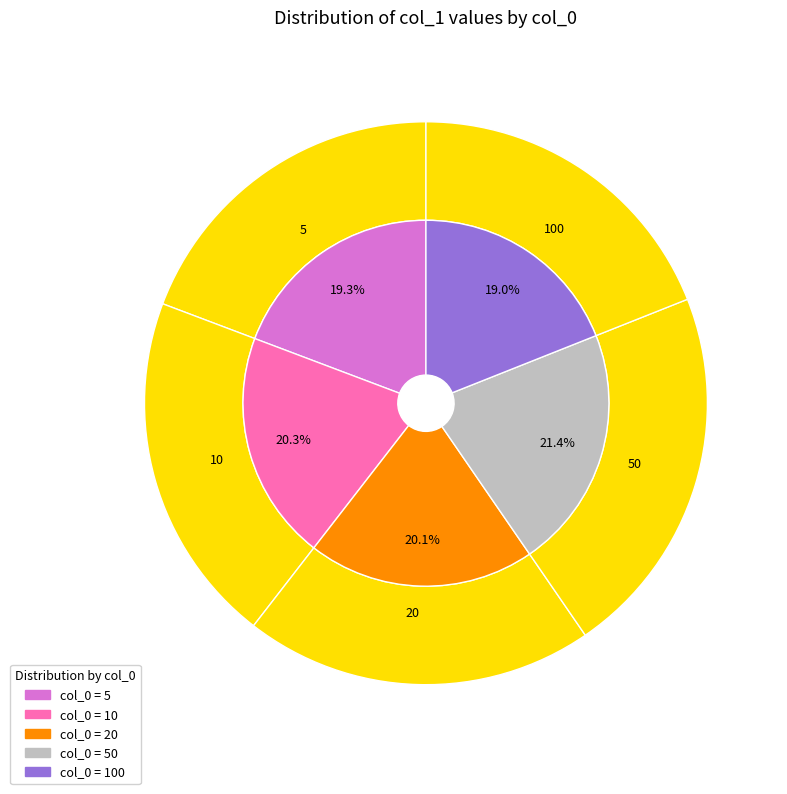

How many segments does this pie chart have?

5